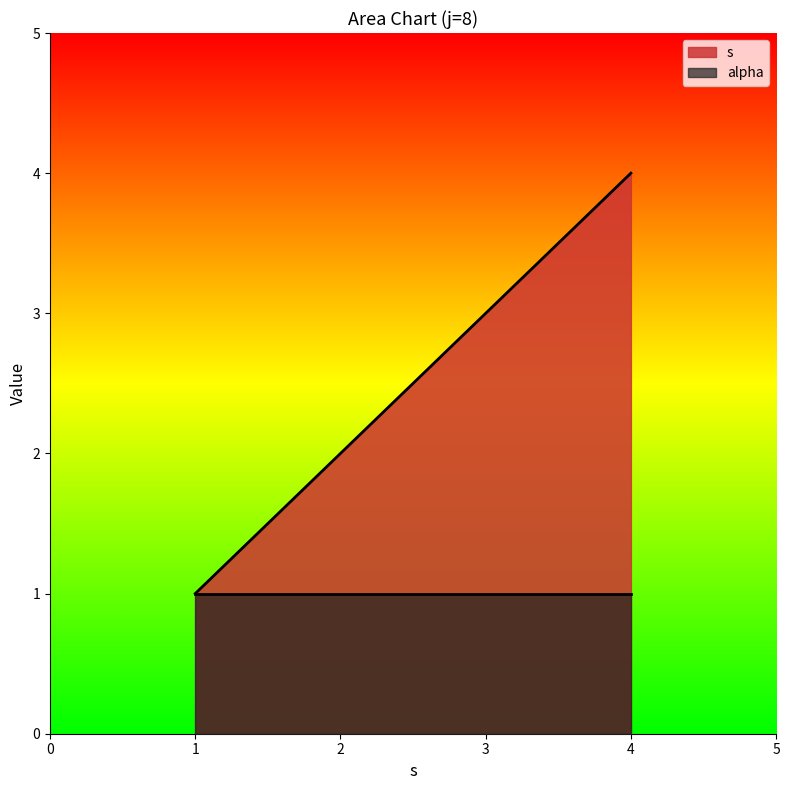

Rank the series by their average value, from lowest to highest.

alpha, s